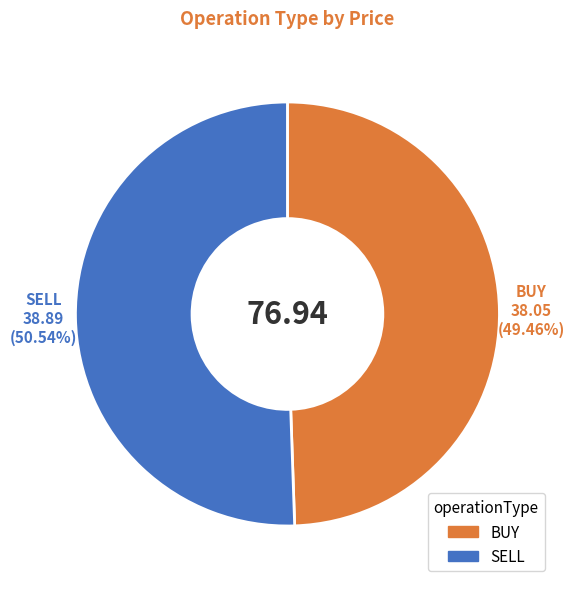

What is the smallest slice in the pie chart?

BUY